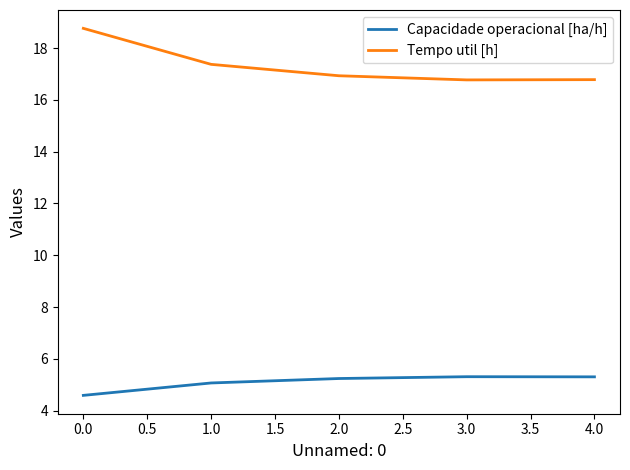

Which series has the widest spread of values?

Tempo util [h]